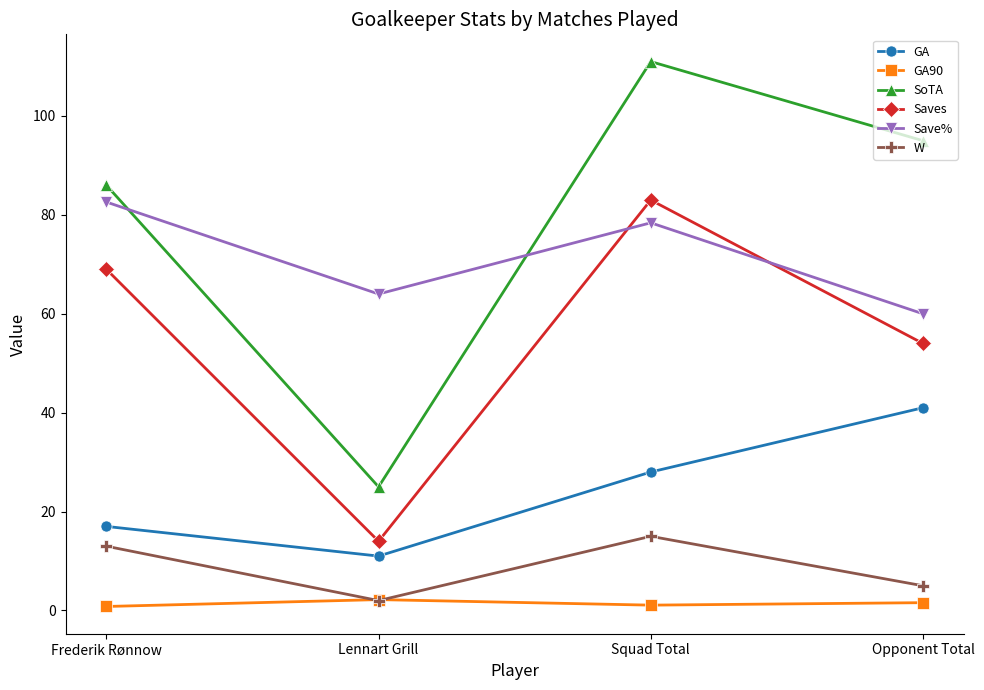

Where do SoTA and Save% first cross each other?

Frederik Rønnow and Lennart Grill